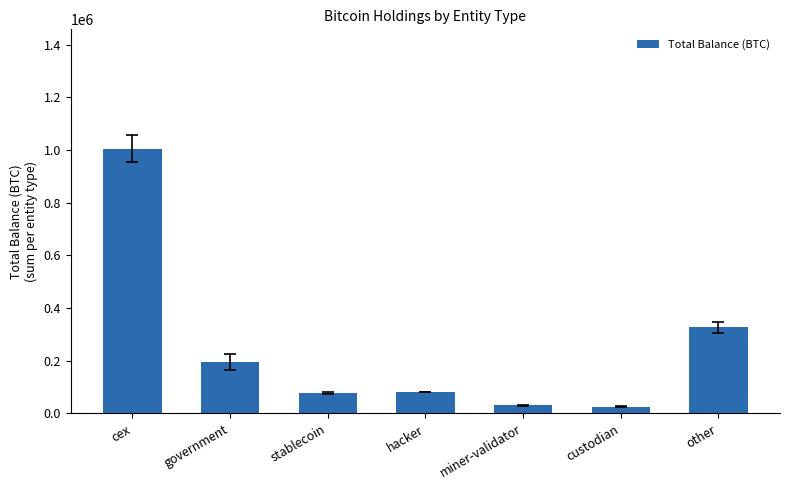

What is the label of the 5th bar from the right?

stablecoin